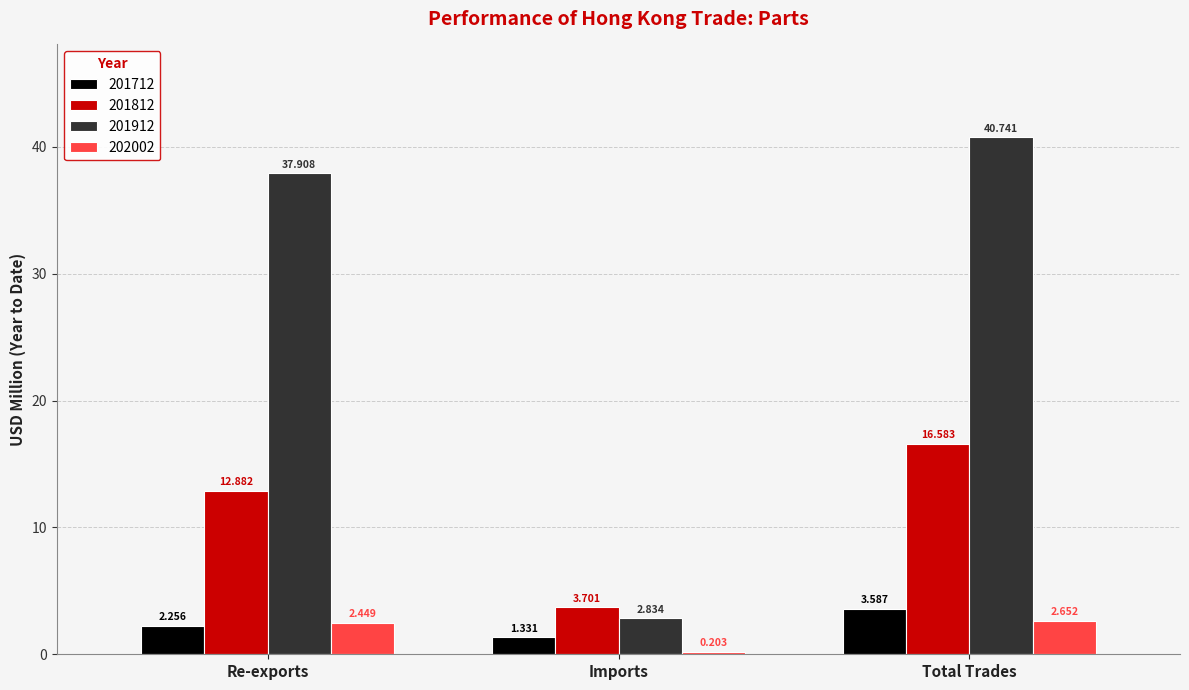

What is the difference between the maximum and minimum values in the 201812 series?

12.9